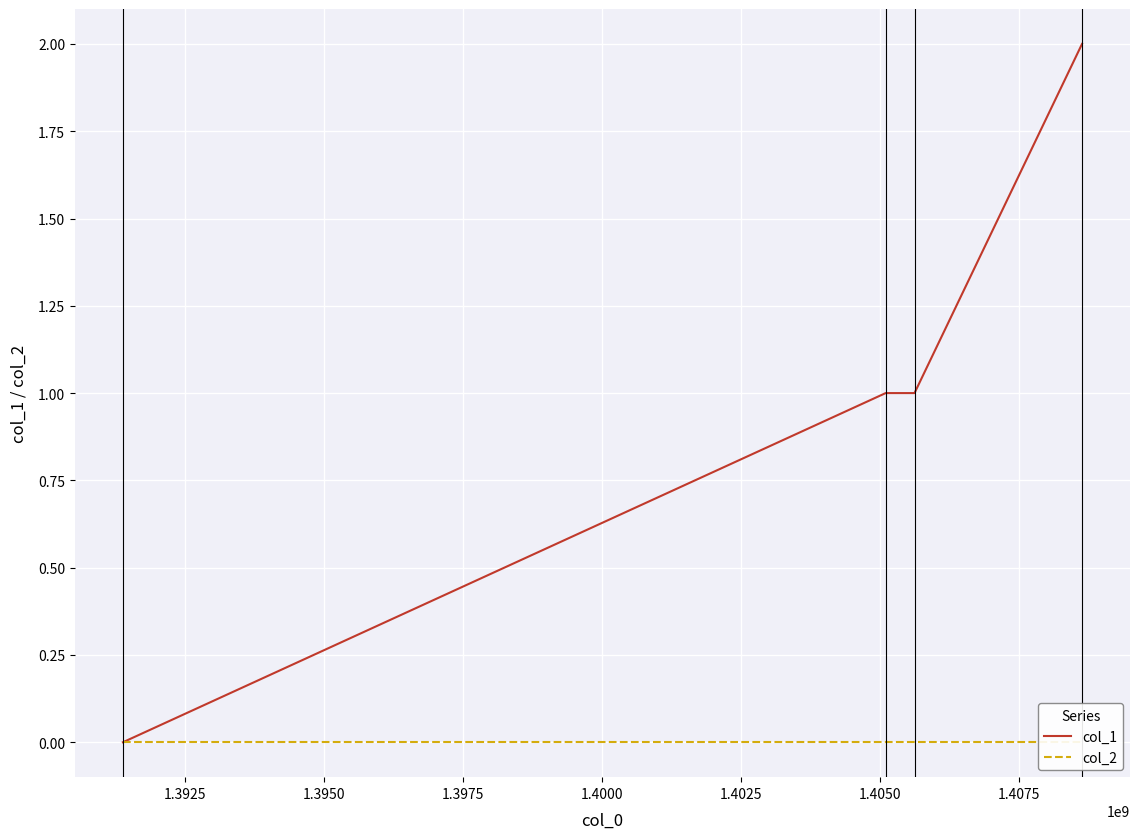

How many distinct data groups are displayed?

2